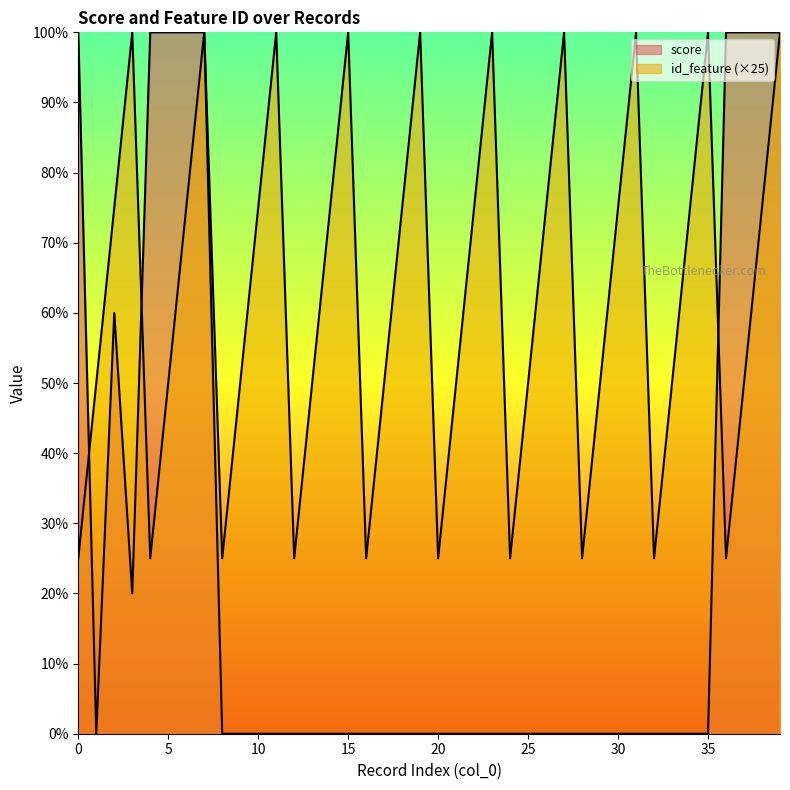

What is the average value of the score series?

24